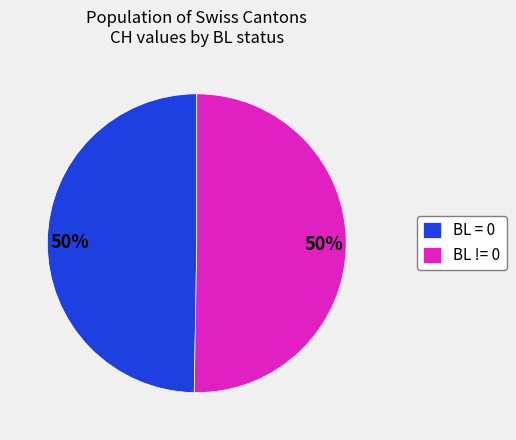

To the nearest percent, what portion does BL = 0 represent?

50%